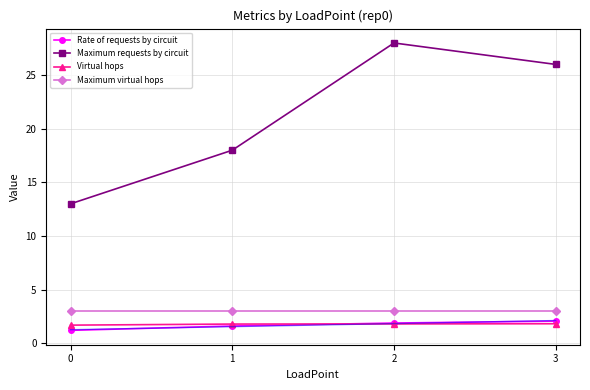

Read the Maximum virtual hops value at 1.

3.0